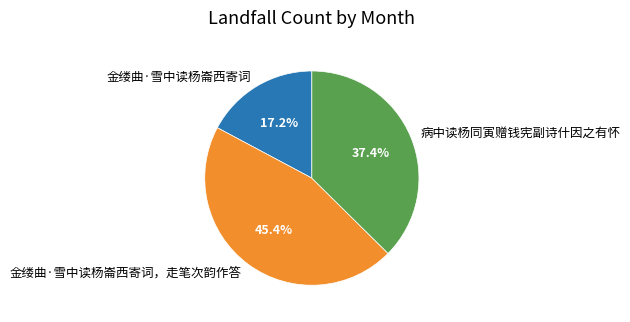

To the nearest percent, what is the average slice percentage?

33%